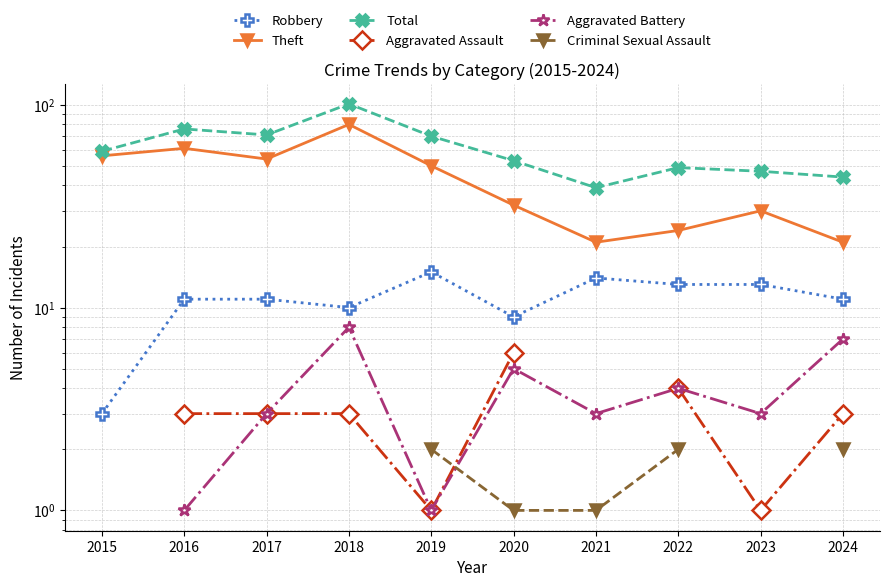

Does the chart display data point markers on the line(s)?

Yes